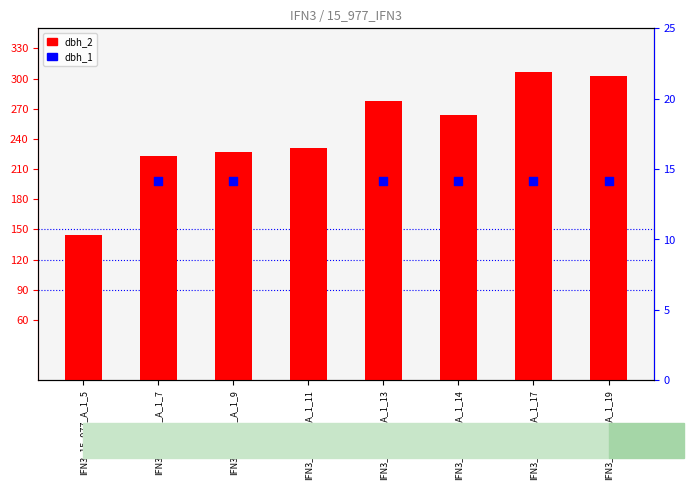

At how many categories does at least one series exceed 273?

3